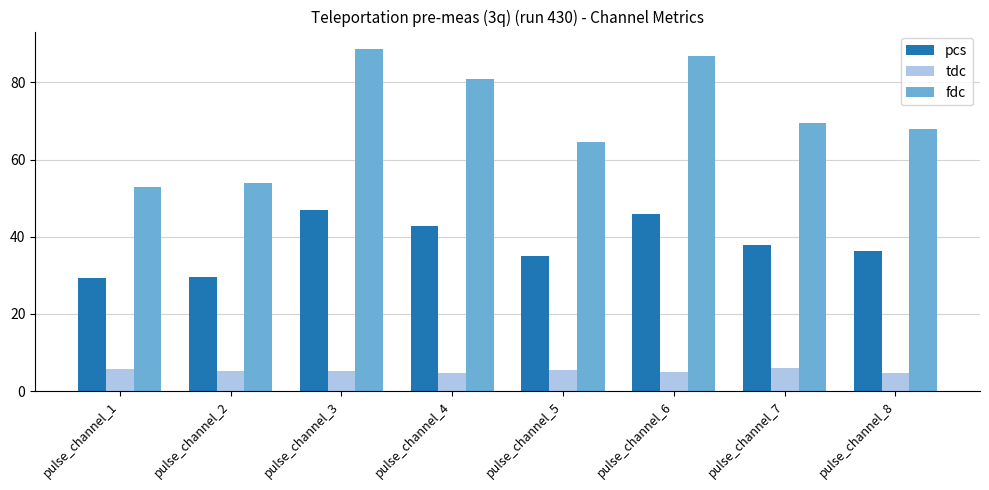

At which label is fdc closest to 70?

pulse_channel_7